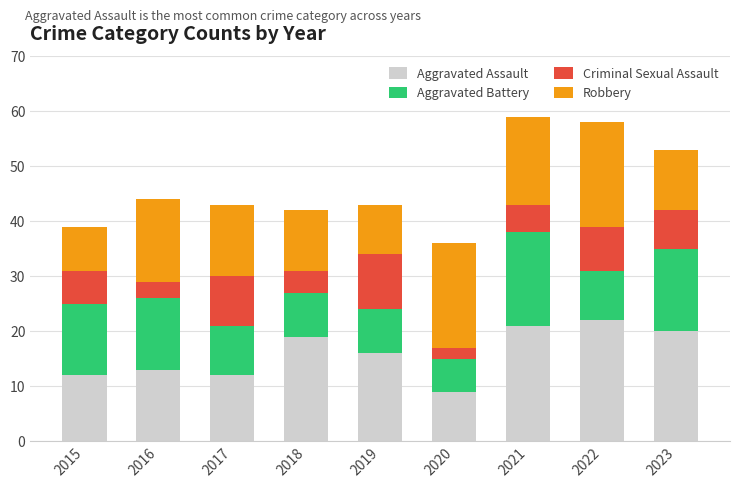

What is the difference between the maximum and second lowest values in the Aggravated Assault series?

10